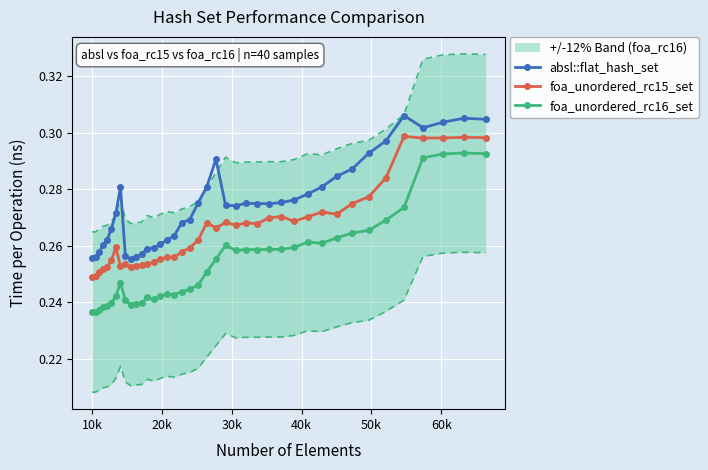

True or false: absl::flat_hash_set and foa_unordered_rc16_set cross at least once.

False